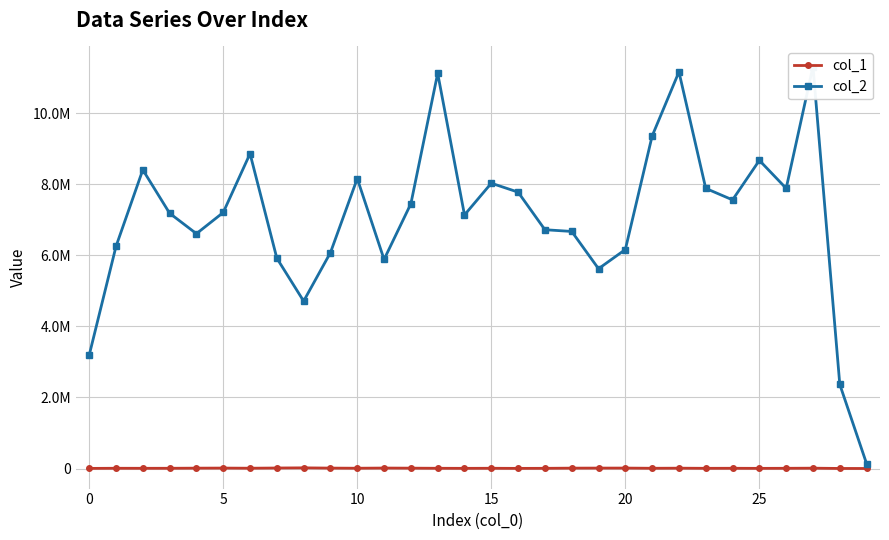

What is the minimum value shown in the chart?

2451